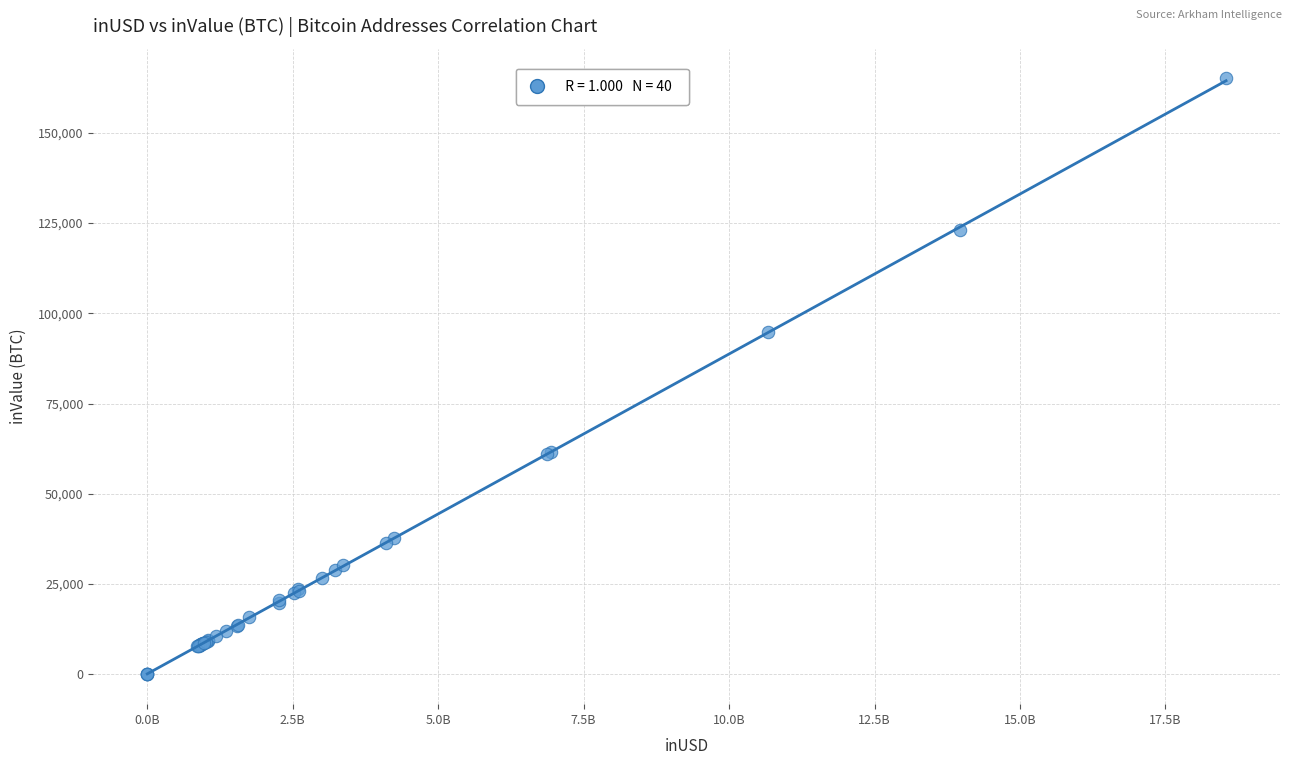

What Y value in the scatter plot is closest to 82503?

94688.5